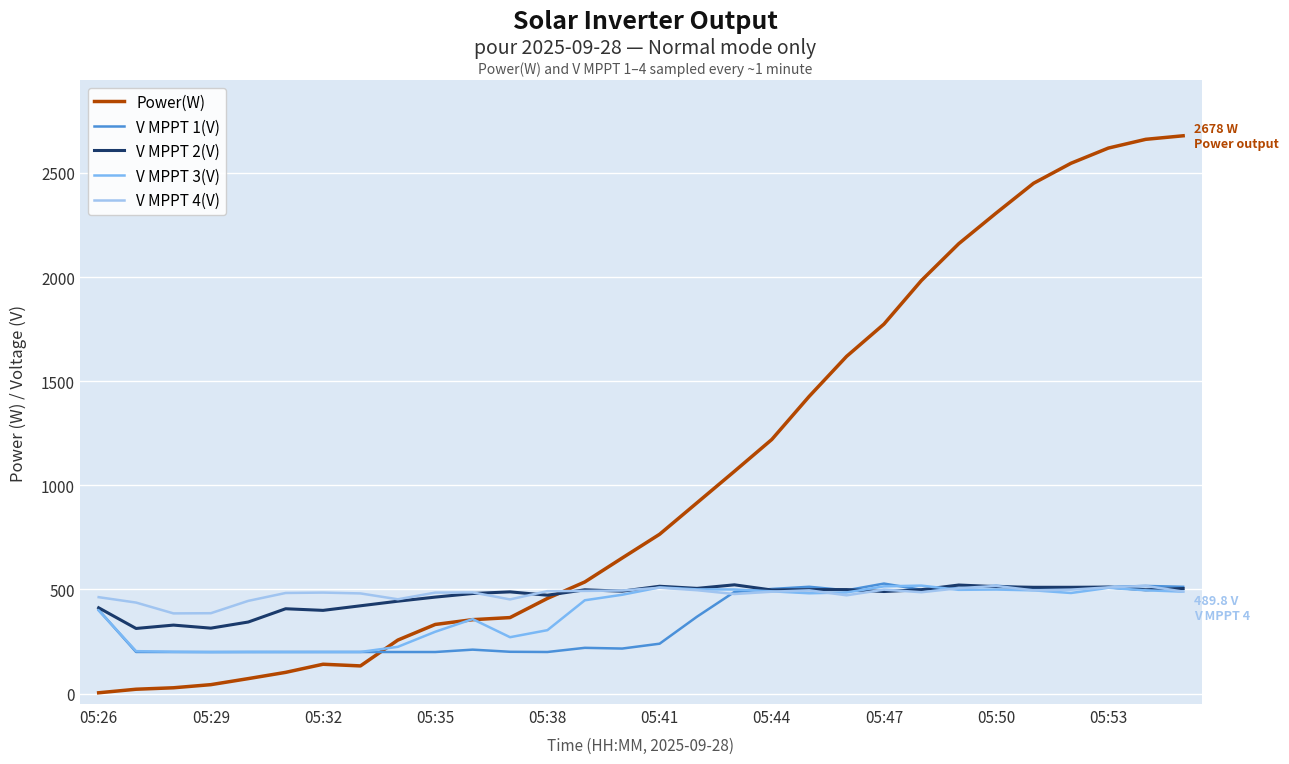

Which series has the largest total across all categories?

Power(W)